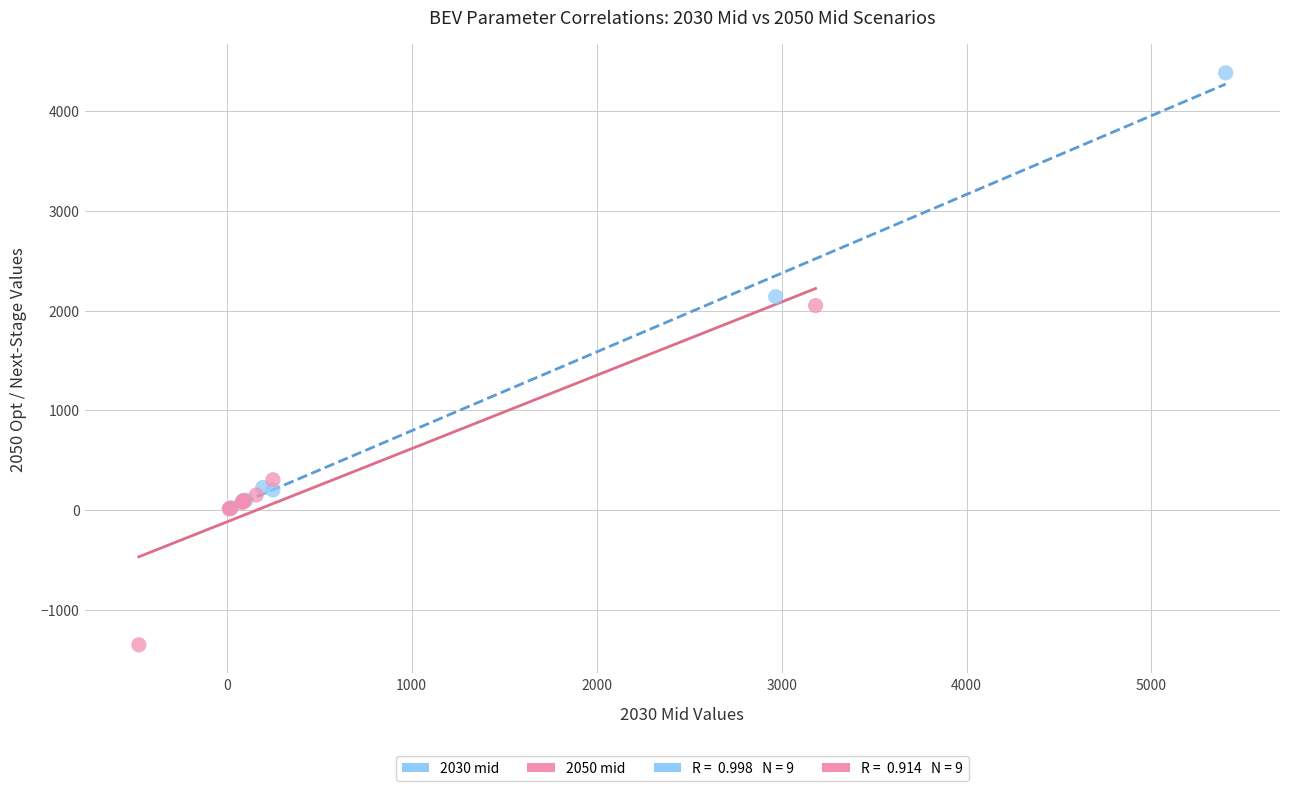

Which series reaches the maximum Y coordinate?

2030 mid